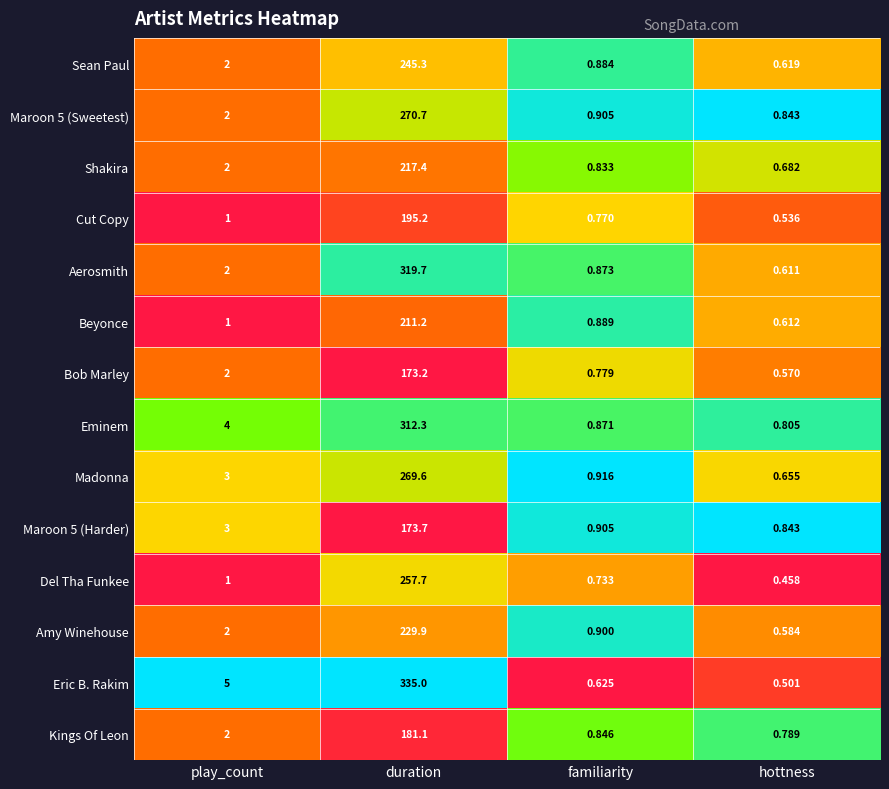

Where is Sean Paul nearest to the value 122?

play_count